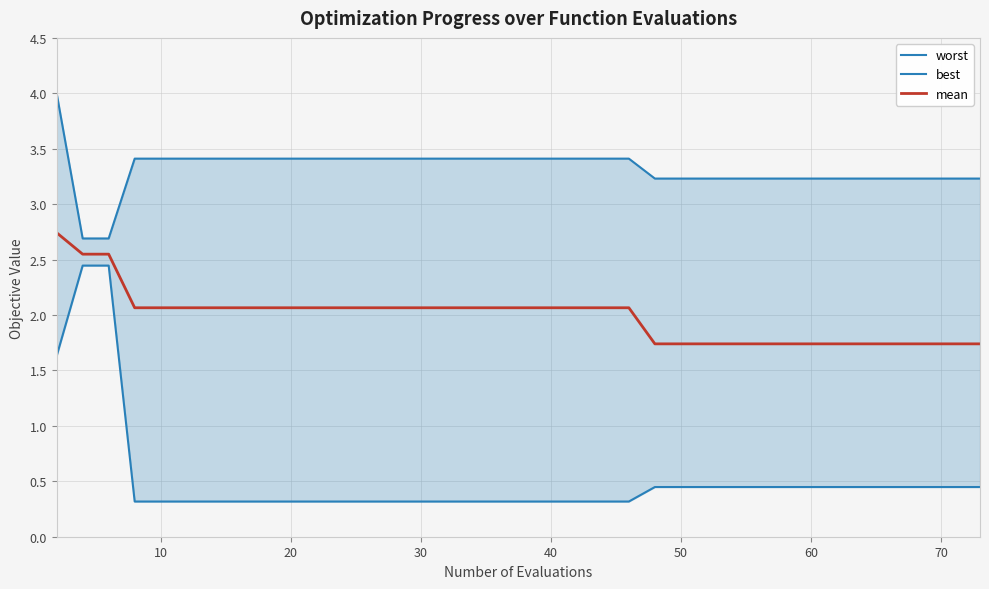

True or false: best has more than 2 interior local peaks.

False